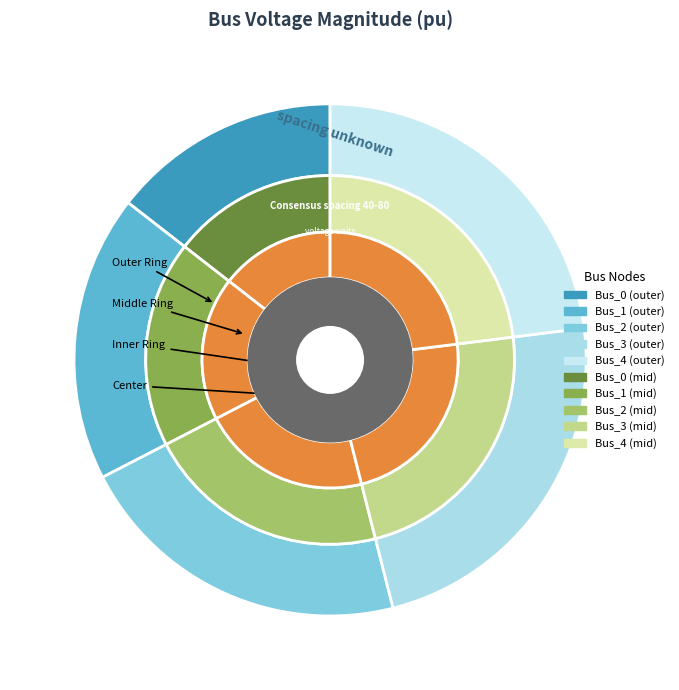

What portion of the pie excludes Bus_4?

77.0%